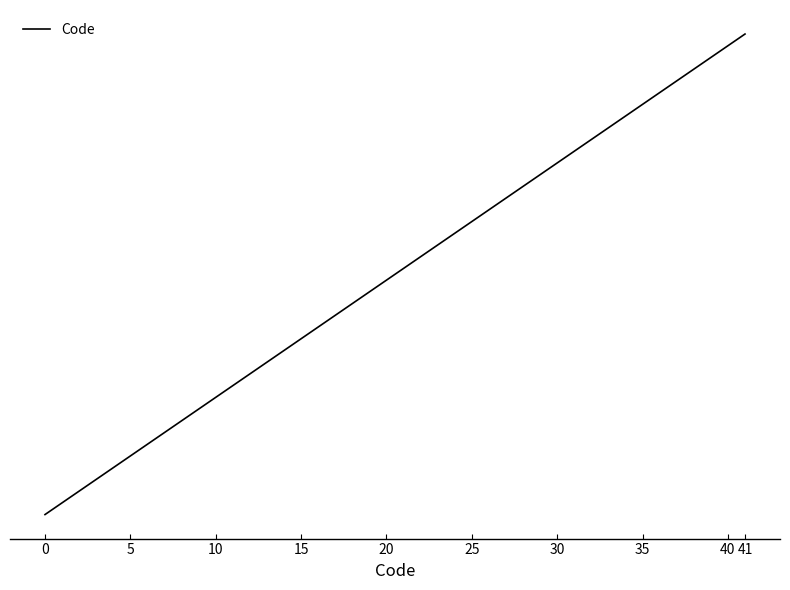

Does the chart have visible grid lines?

No